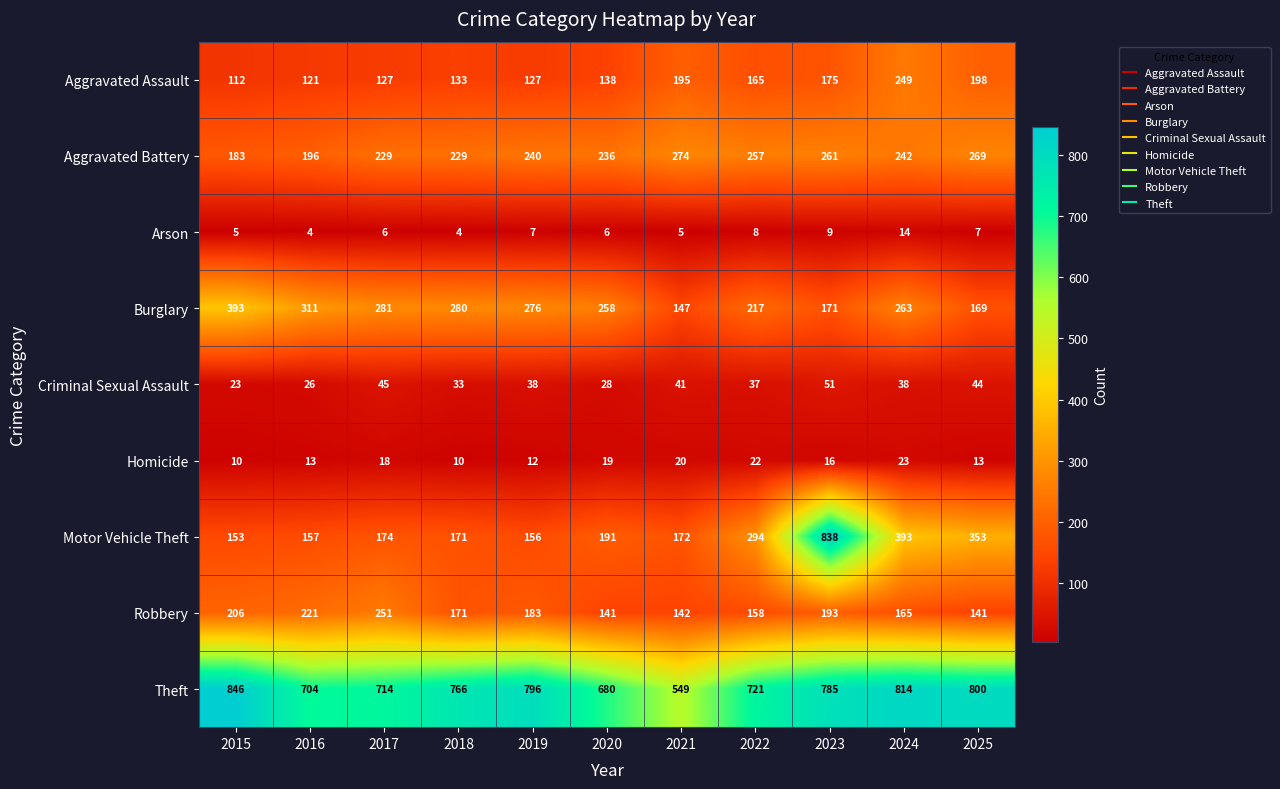

The value of Aggravated Battery at 2022 is 433. True or false?

False